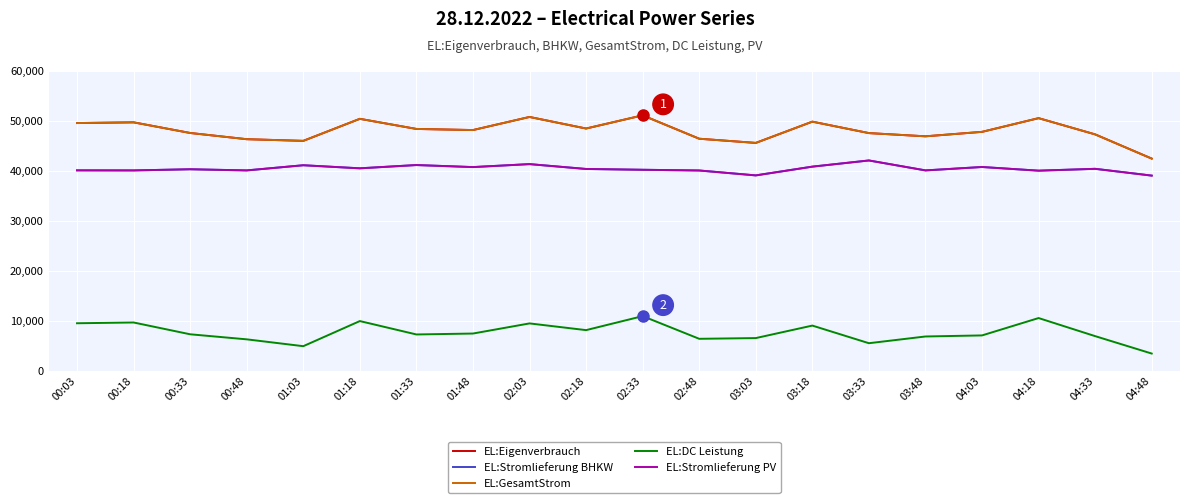

Does the chart have visible grid lines?

Yes